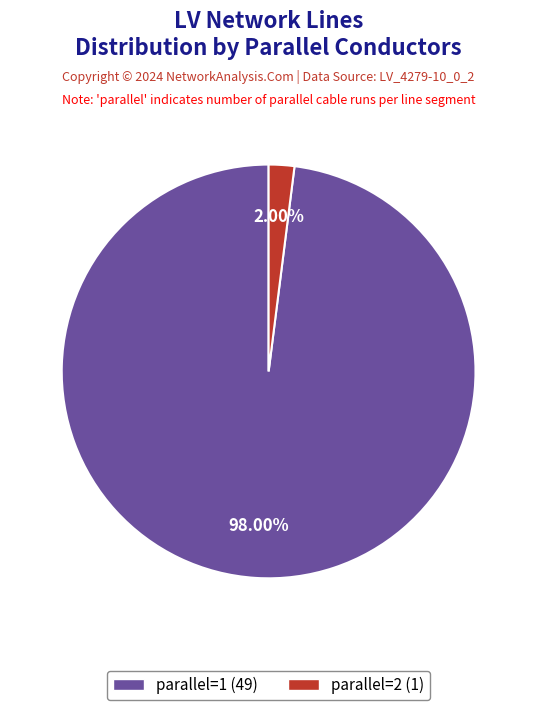

Combined, do parallel=2 and parallel=1 account for over 50%?

Yes